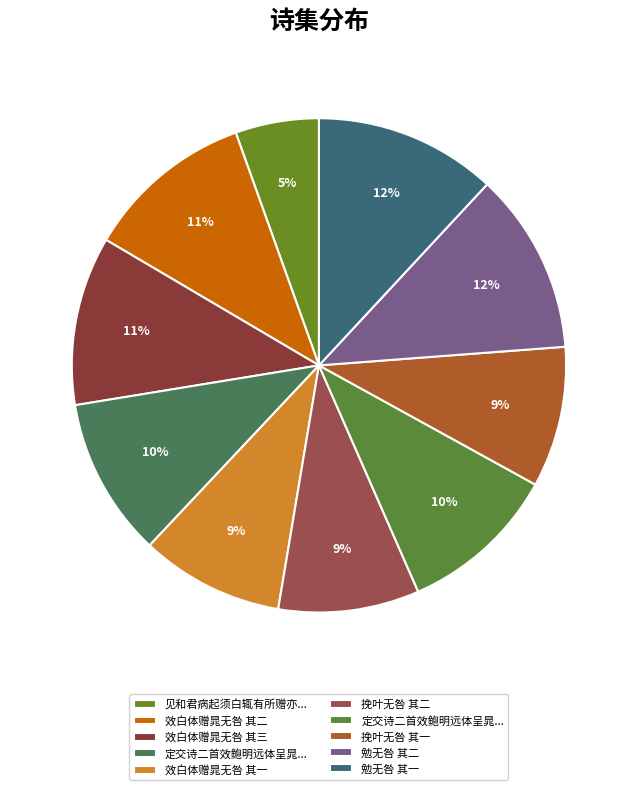

How many slices are in this pie chart?

10